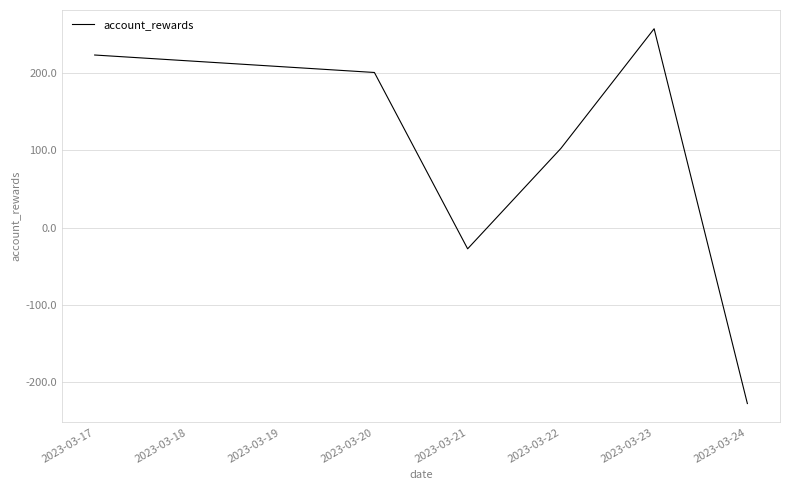

What is the sum of the values at 2023-03-22 and 2023-03-20?

303.2